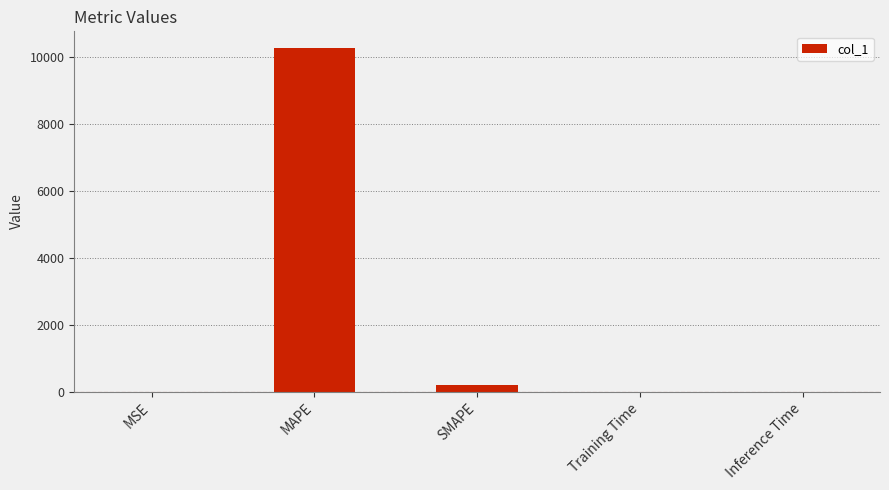

What is the change in value from MAPE to SMAPE?

-10046.8